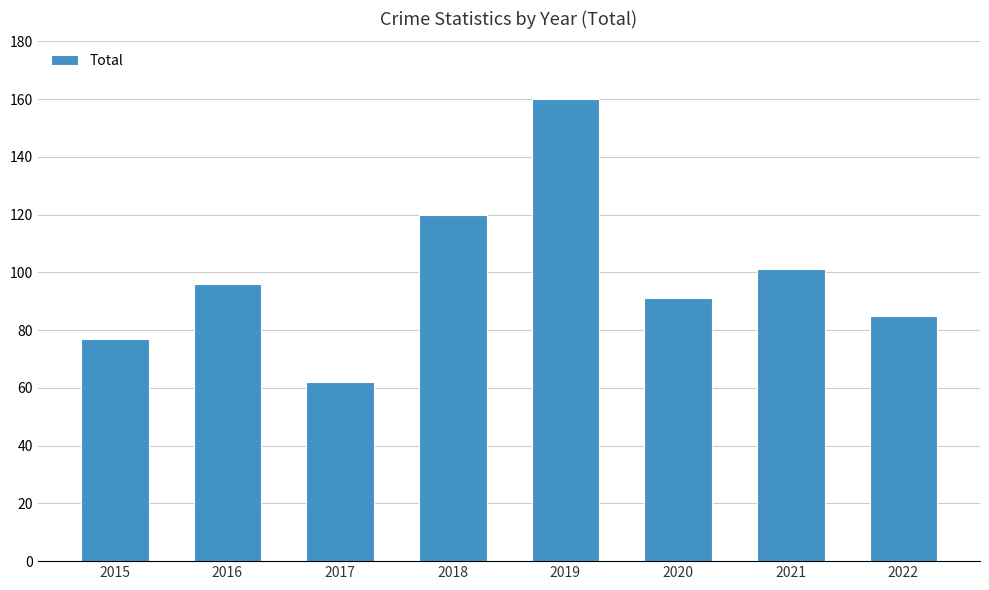

What is the maximum value shown in the chart?

160